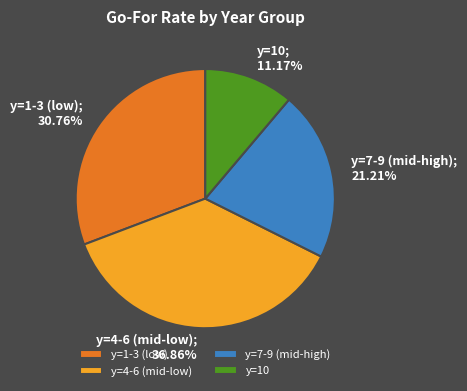

To the nearest percent, what is the difference between the largest and smallest slice percentages?

26%